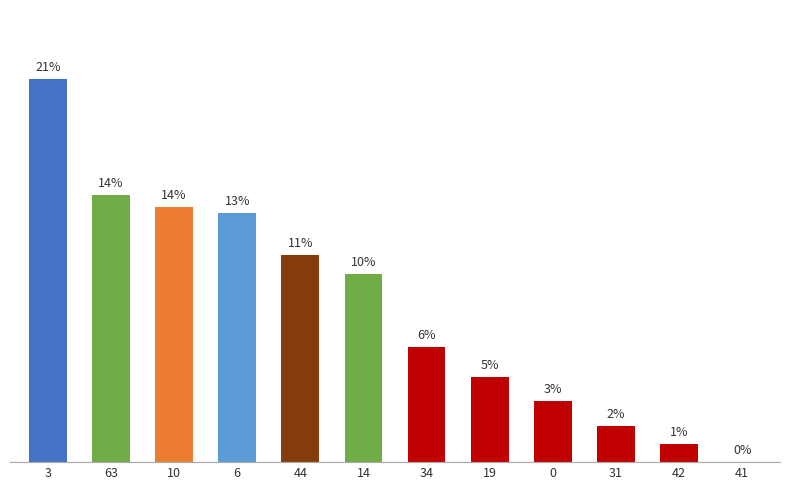

What position from the left is 63?

2